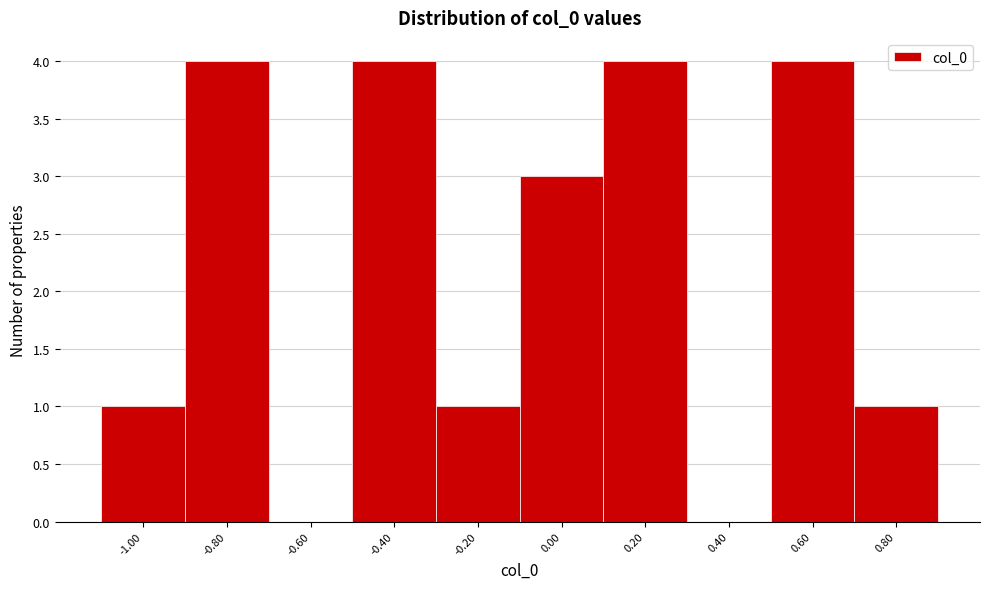

Reading right to left, list all the values displayed in this chart.

0.80=1	0.60=4	0.40=0	0.20=4	0.00=3	-0.20=1	-0.40=4	-0.60=0	-0.80=4	-1.00=1